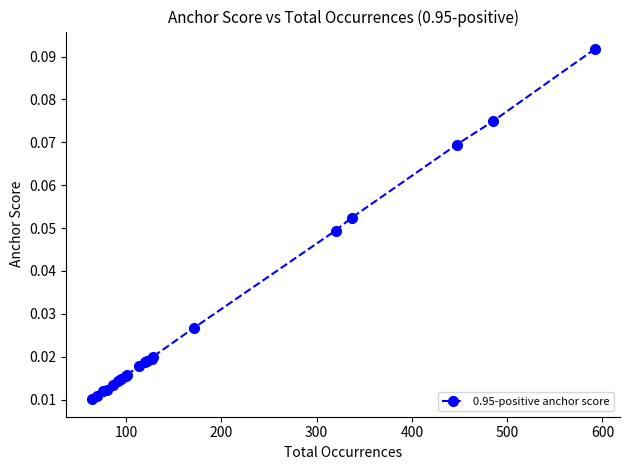

How many lines are shown in the chart?

1